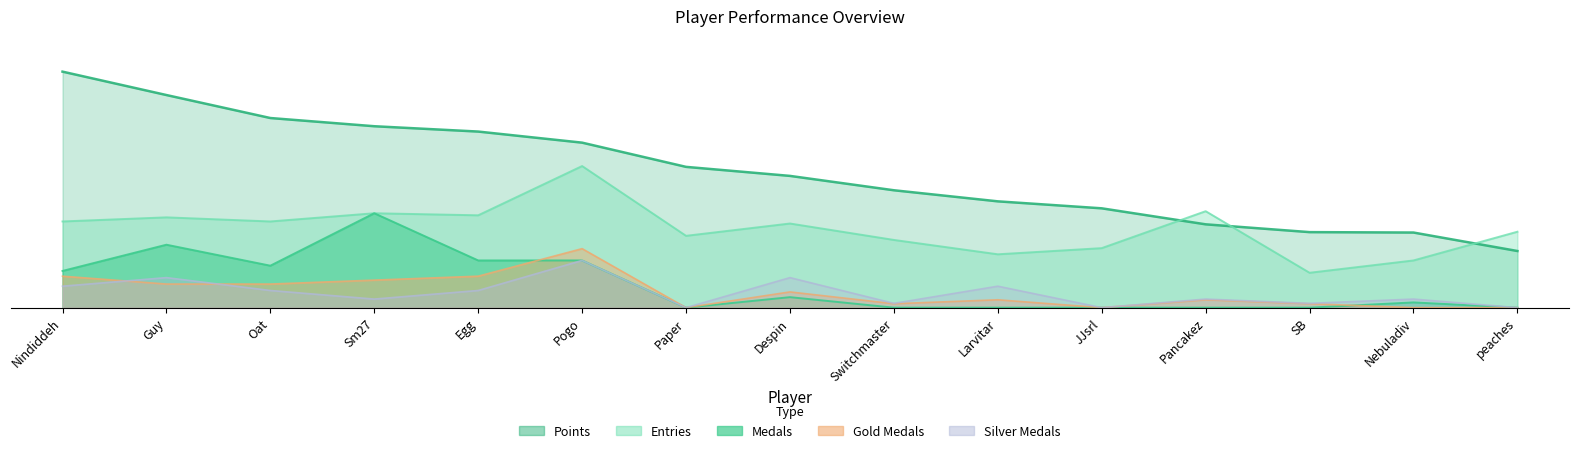

The Gold series shows 0.0 at Pancakez. True or false?

False